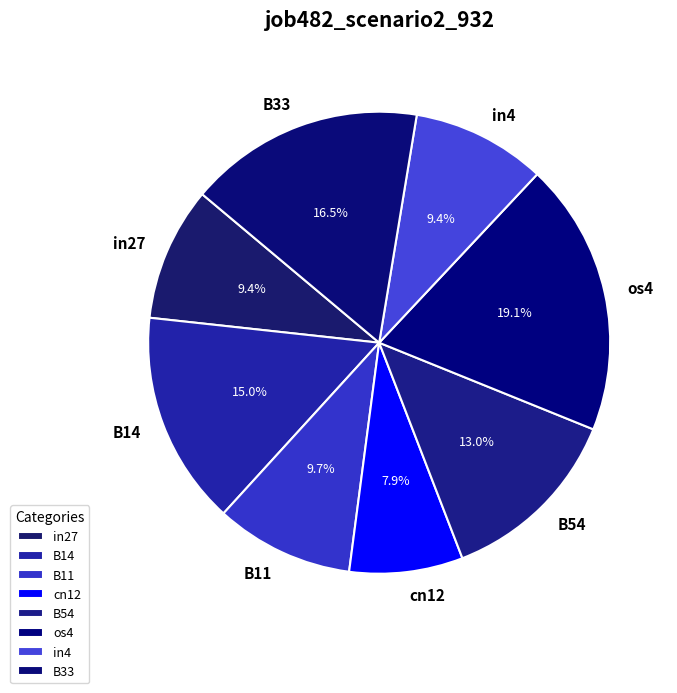

How many segments does this pie chart have?

8